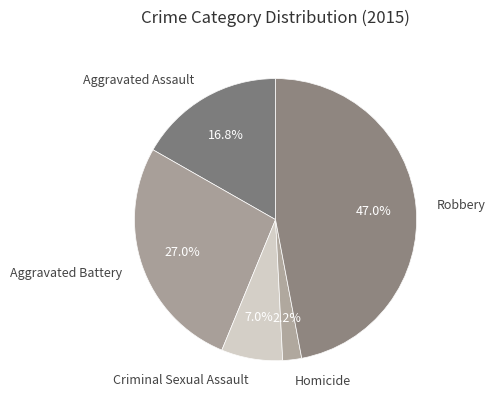

Which has a higher value, Homicide or Aggravated Assault?

Aggravated Assault